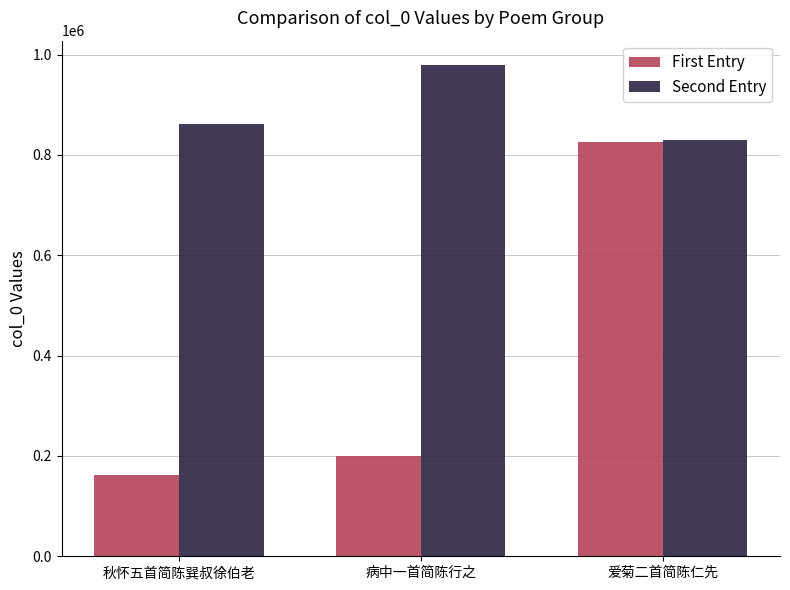

Which series has the widest spread of values?

First Entry